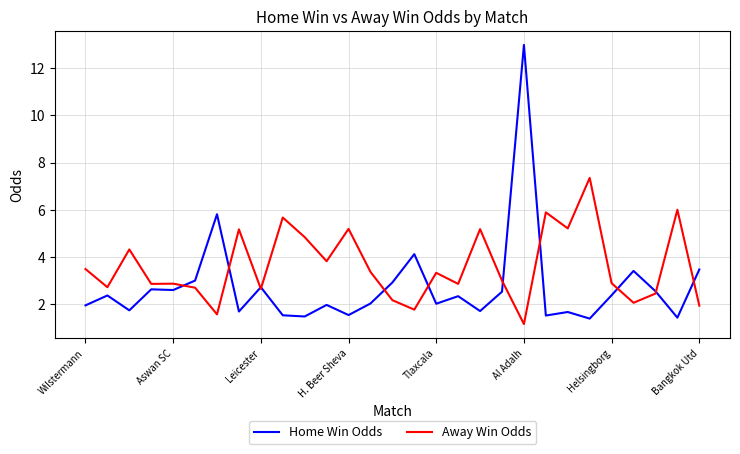

What is the minimum value for Home Win Odds?

1.4